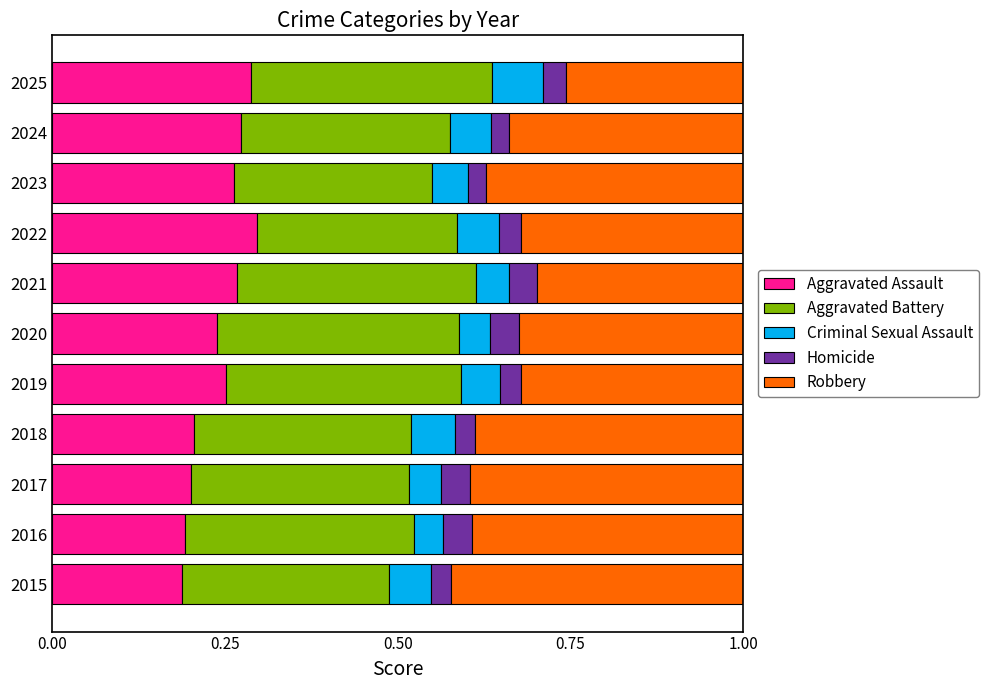

True or false: Aggravated Assault has a value of 0.3 at 2022.

True